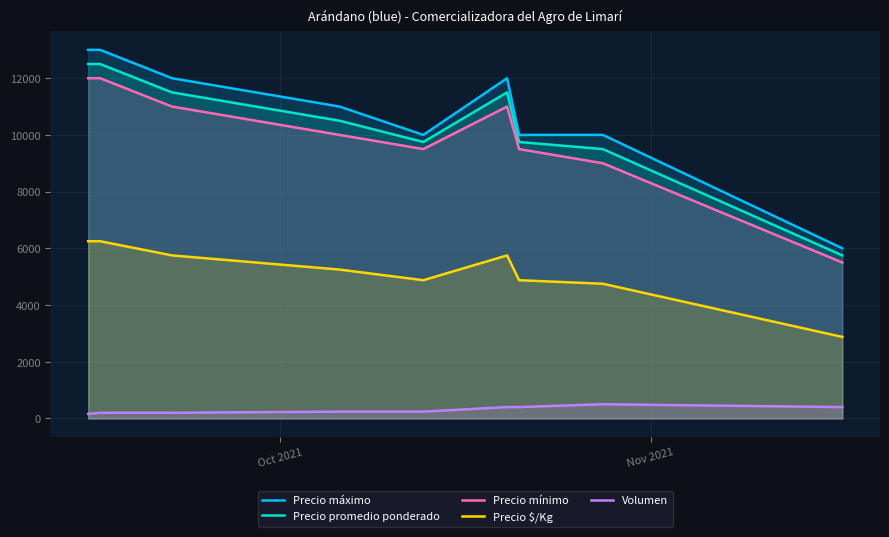

What is the difference between the maximum and minimum values in the Volumen series?

340